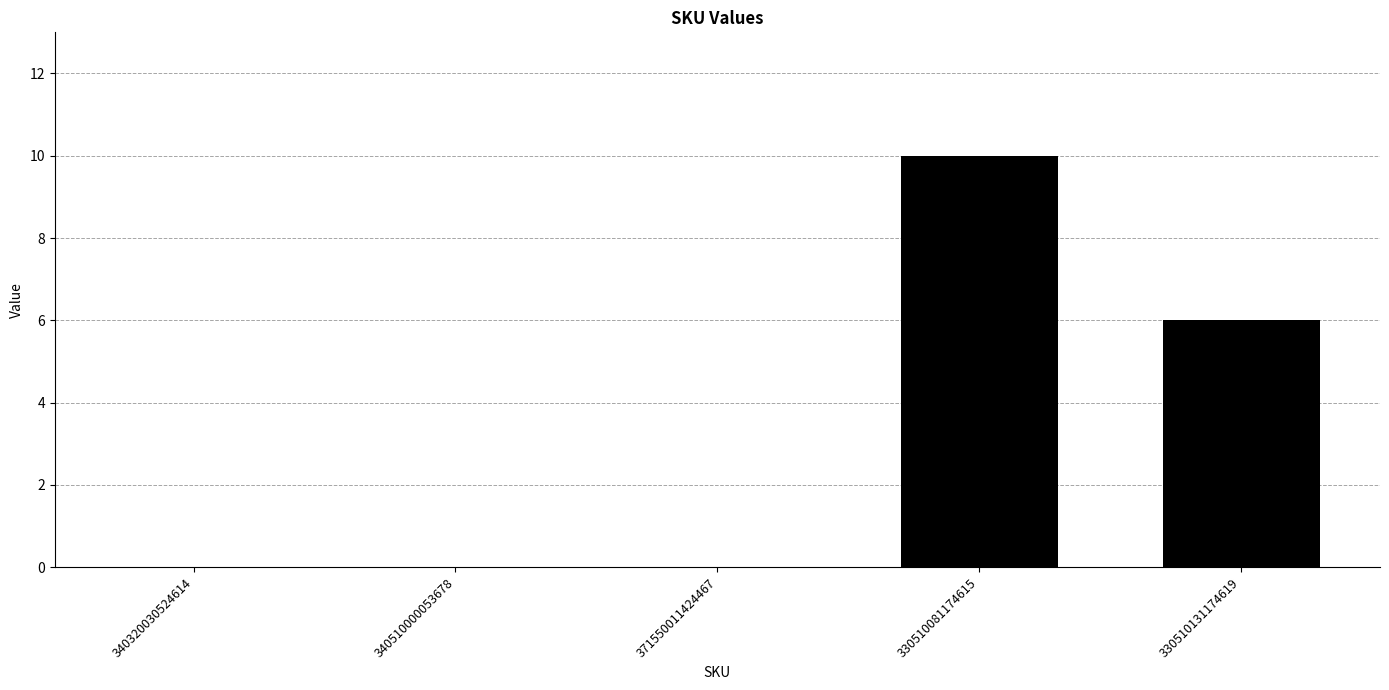

What is the greatest value displayed?

10